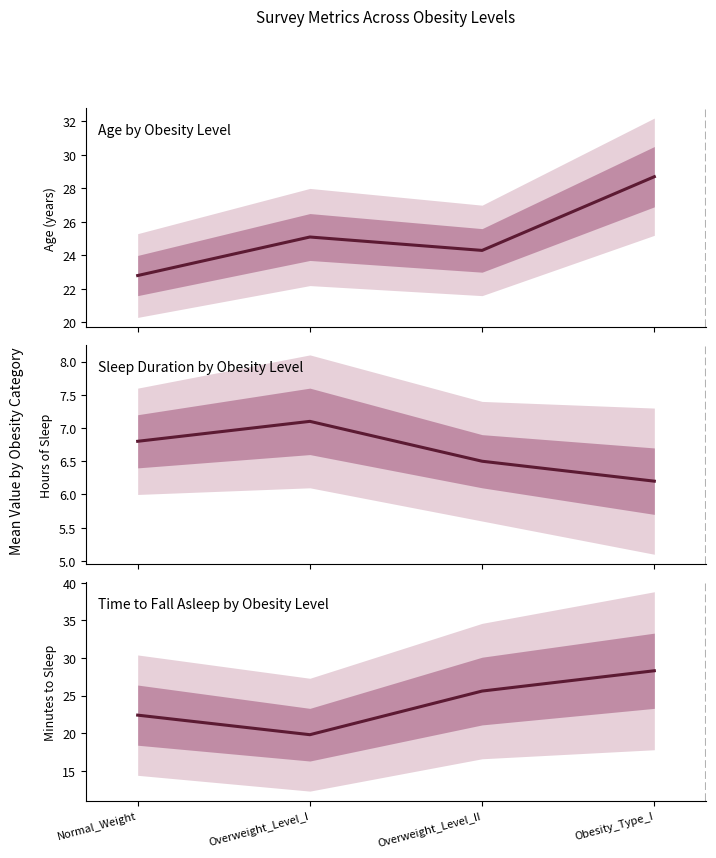

Reading left to right, list all the values displayed in this chart.

Age: 22.8	25.1	24.3	28.7
Sleep Duration (hours): 6.8	7.1	6.5	6.2
Time to Fall Asleep (min): 22.4	19.8	25.6	28.3